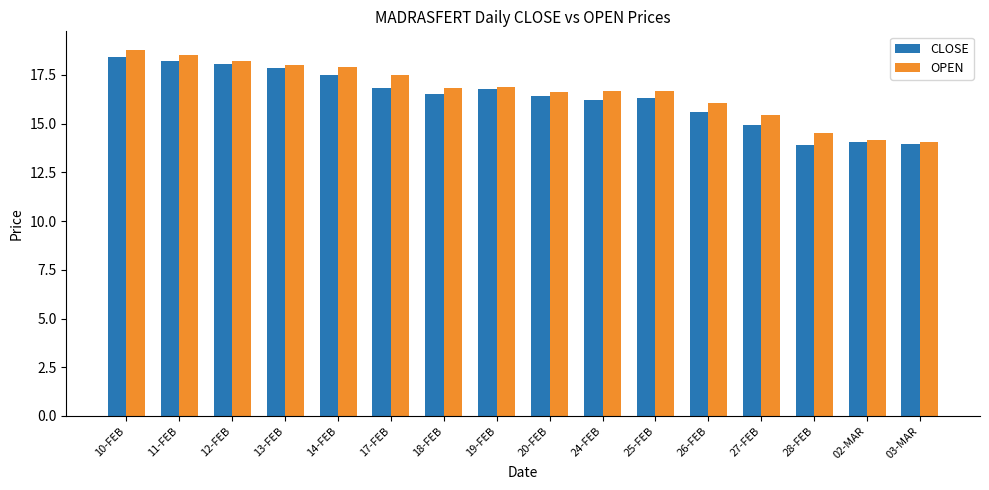

What are all the series names shown in the legend?

CLOSE, OPEN